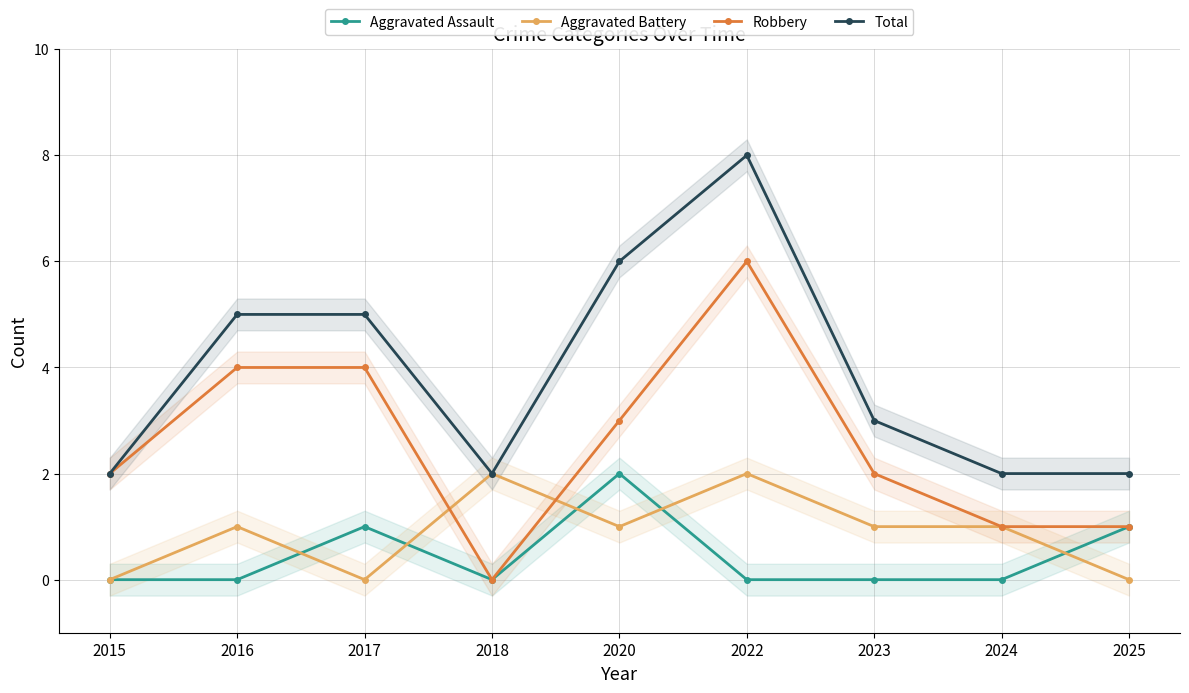

At 2025, list the series in order from largest to smallest.

Total, Aggravated Assault, Robbery, Aggravated Battery